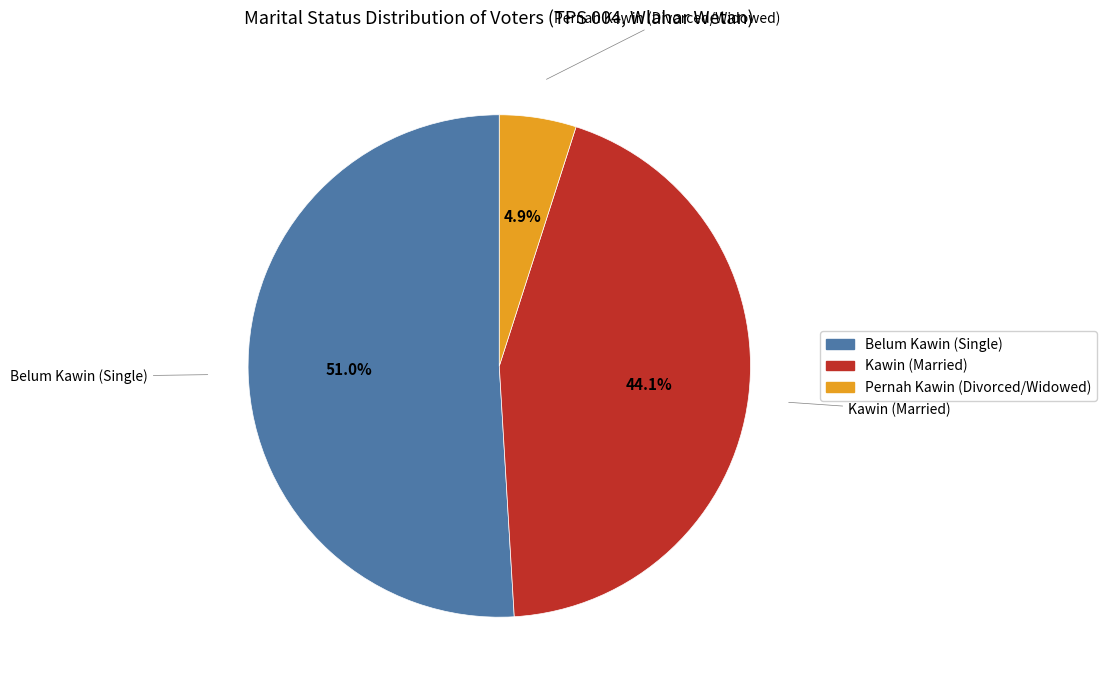

Is there any slice that represents more than half of the pie?

Yes